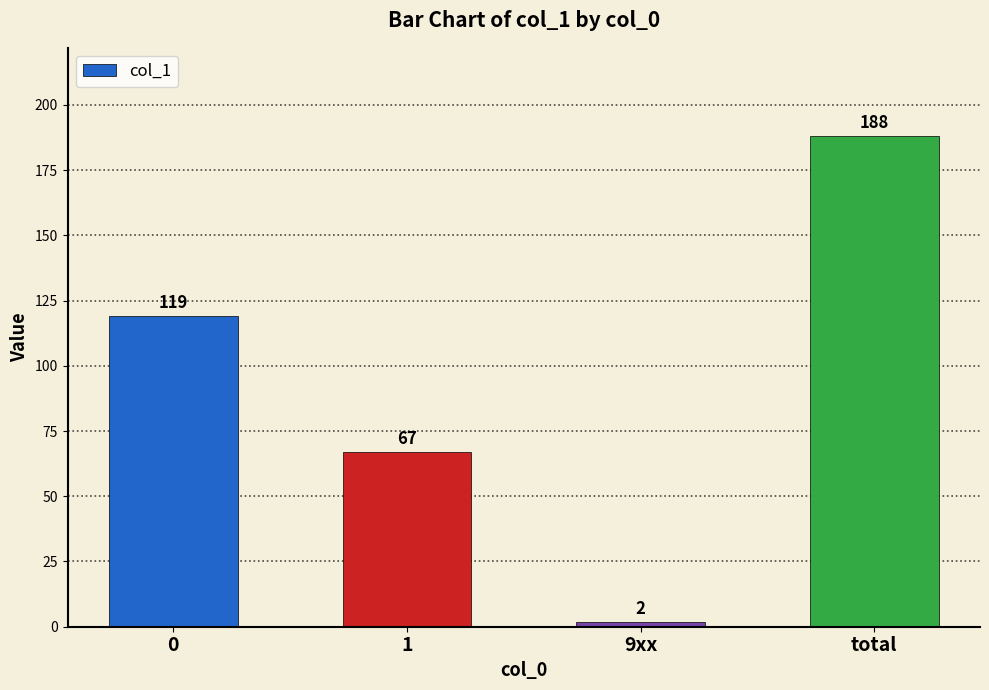

Count the values in the range 67 to 188.

3